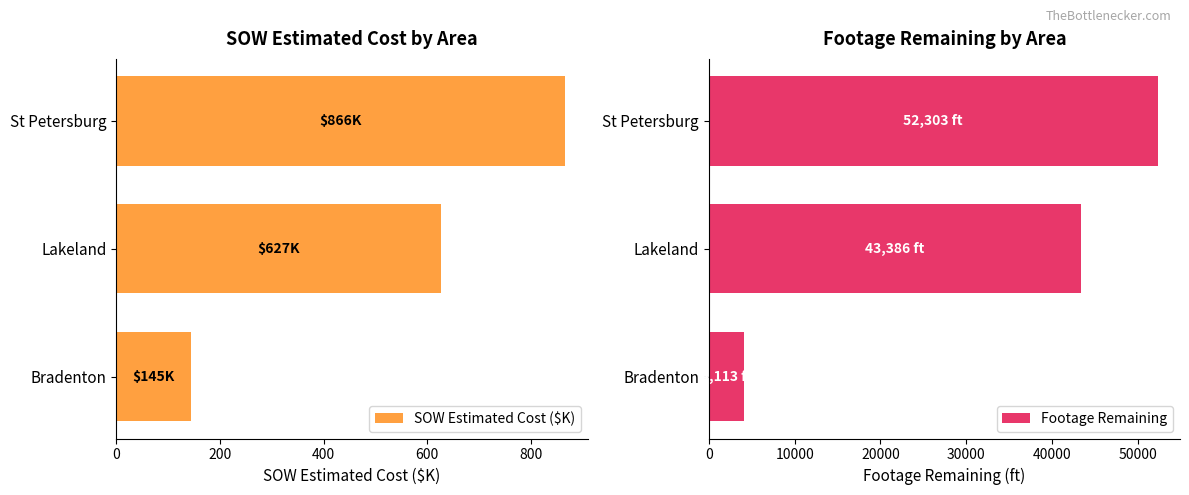

At which label is SOW Estimated Cost ($K) closest to 505?

Lakeland